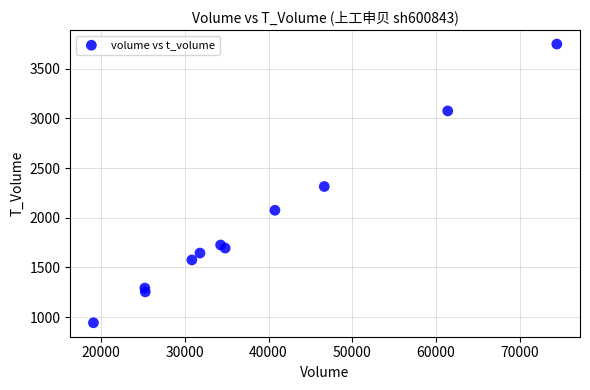

What Y value in the scatter plot is closest to 2345?

2314